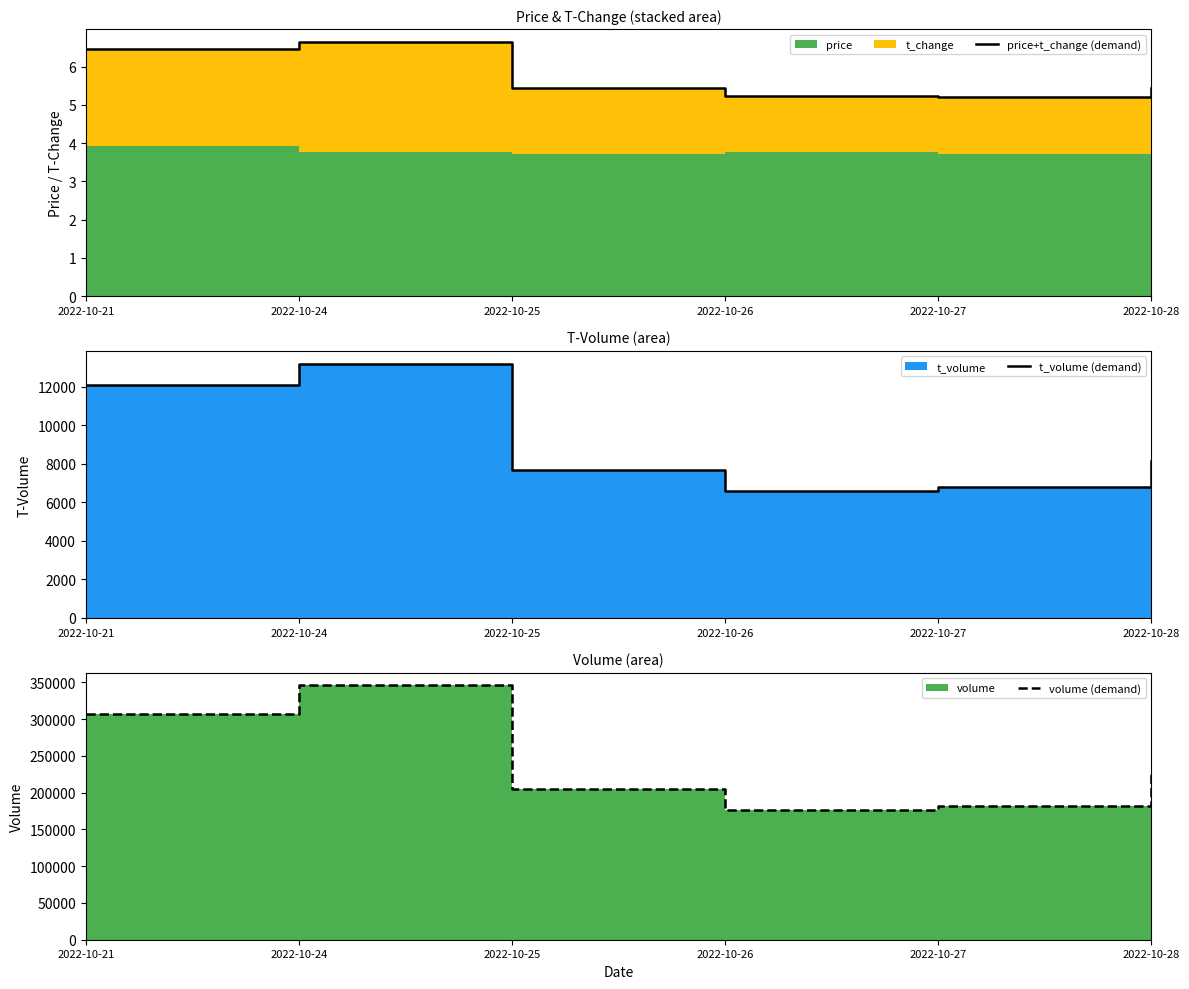

List the labels in order of price+t_change (demand) value, largest first.

2022-10-24, 2022-10-21, 2022-10-28, 2022-10-25, 2022-10-26, 2022-10-27